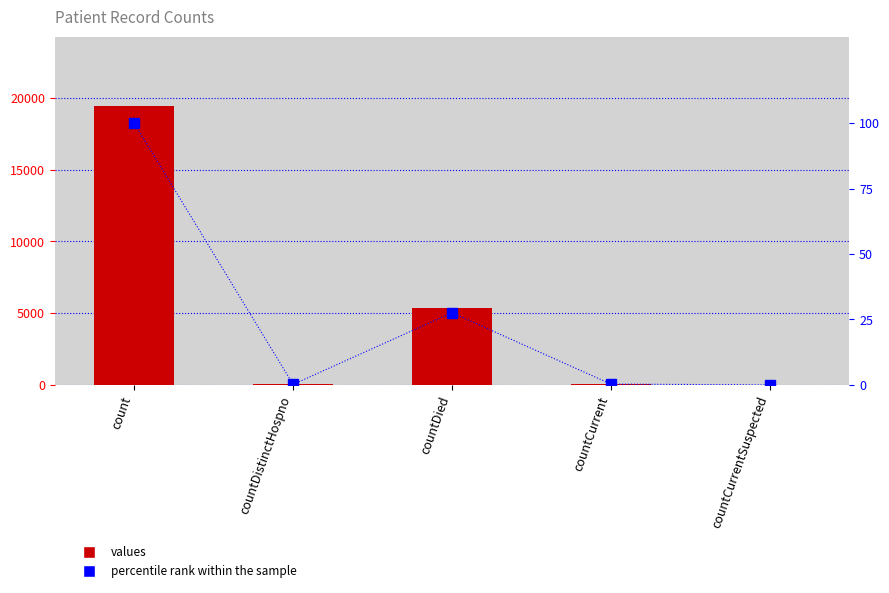

Where is percentile rank within the sample nearest to the value 50?

countDied